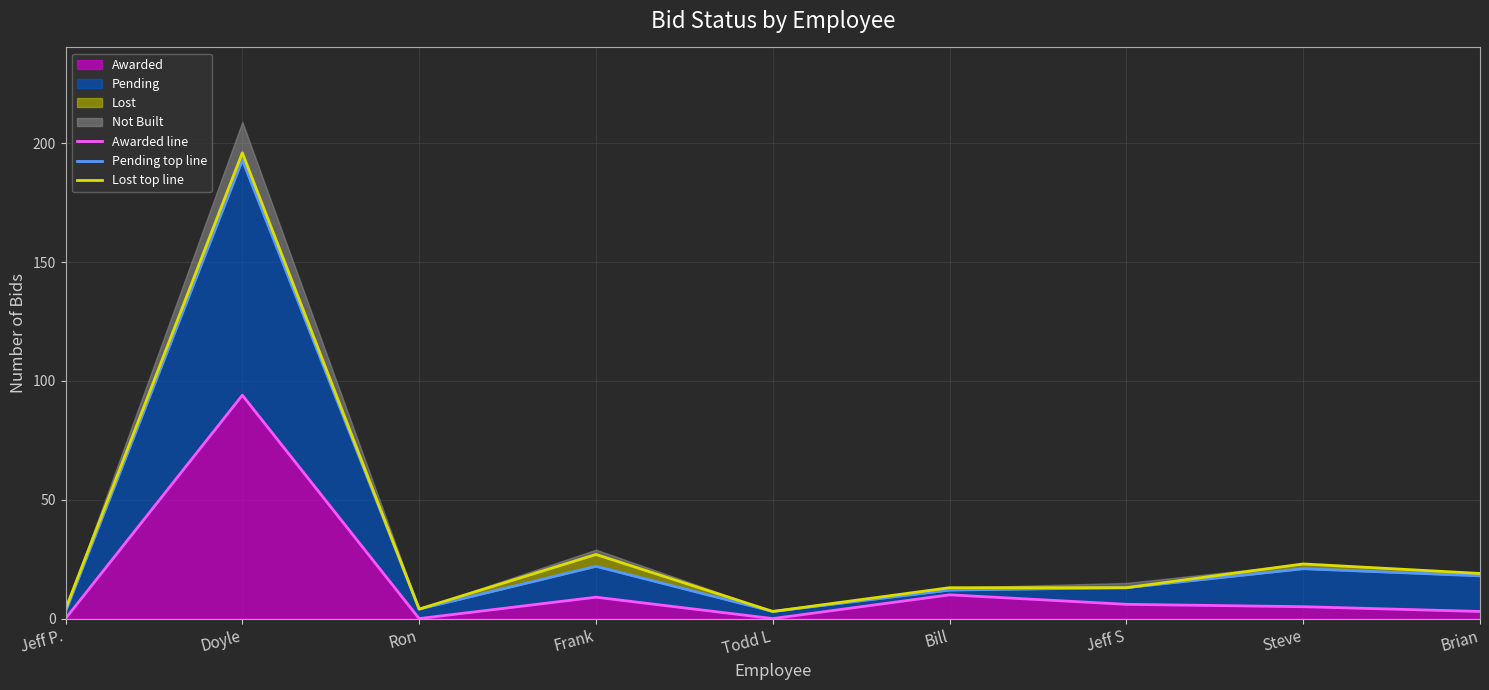

Which series has the largest total across all categories?

Lost top line